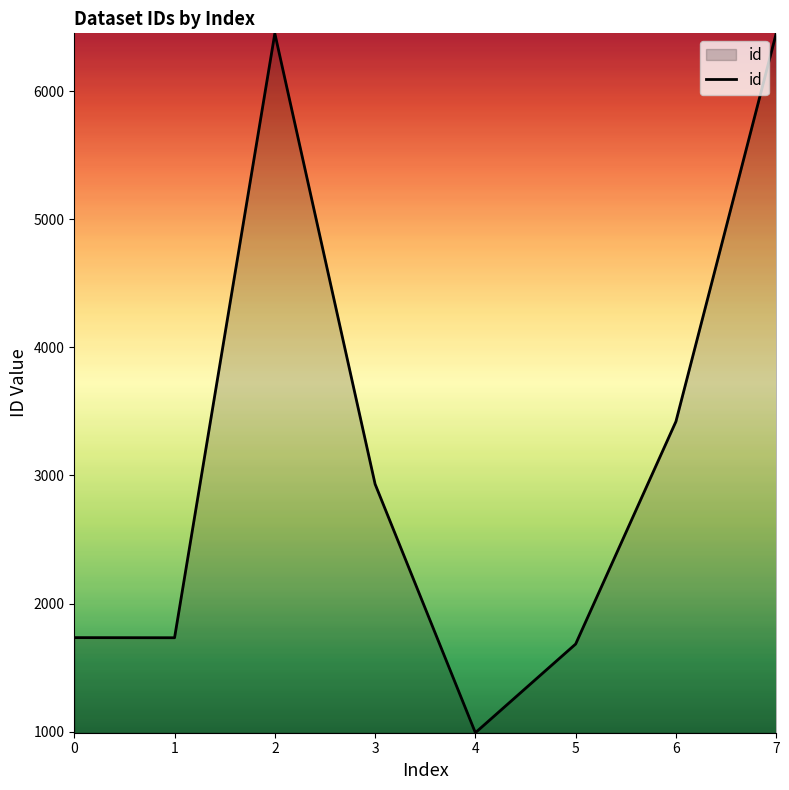

Approximately how many times larger is the value at 2 compared to 7?

1.0